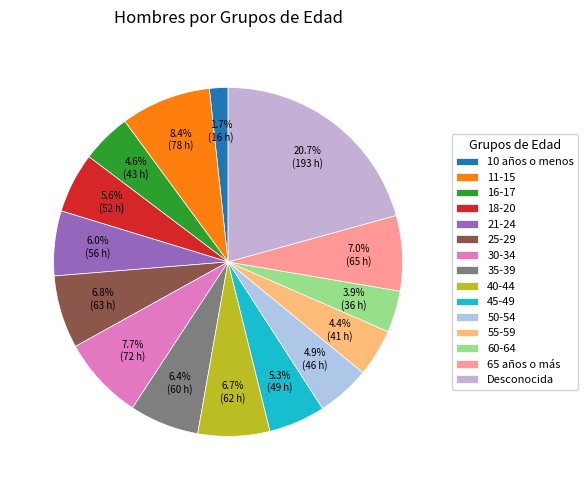

Count the number of slices in the pie.

15